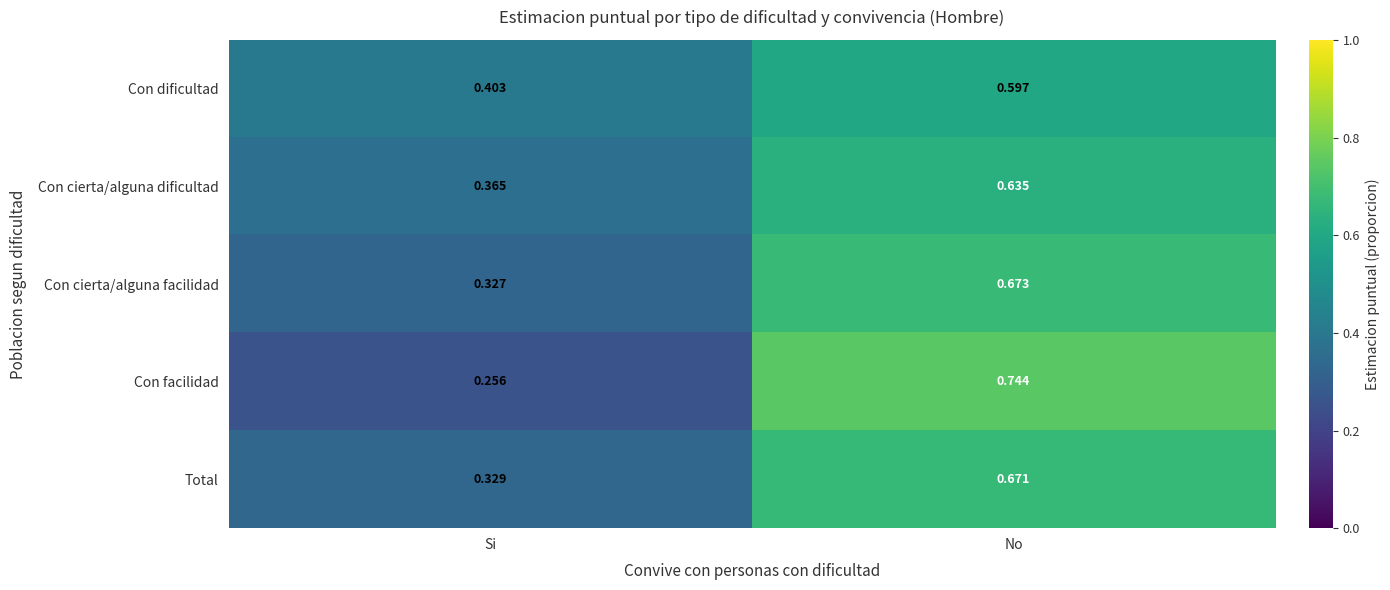

At which category is the sum across all series the highest?

No